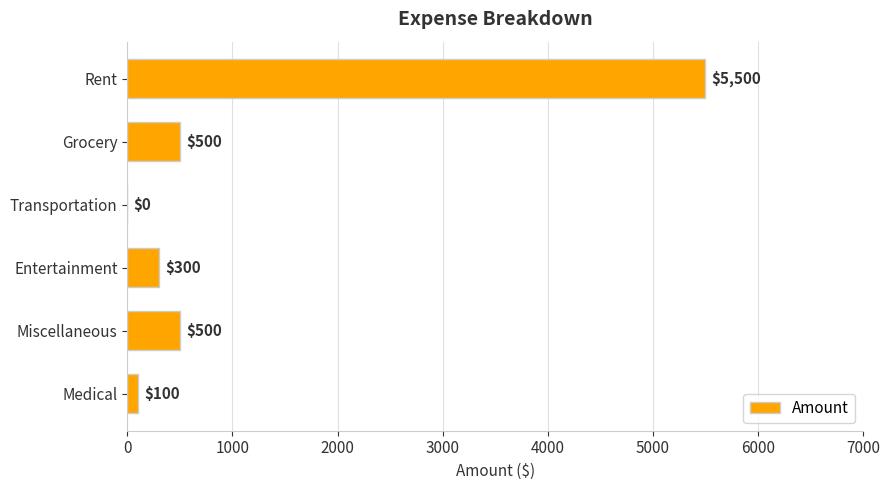

What is the sum of the values at Medical and Transportation?

100